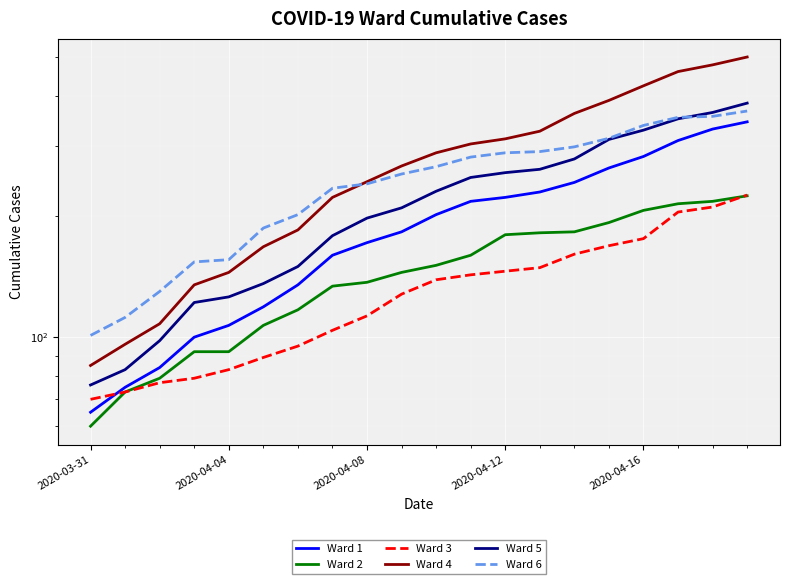

What is the difference between the maximum and minimum values in the Ward 6 series?

265